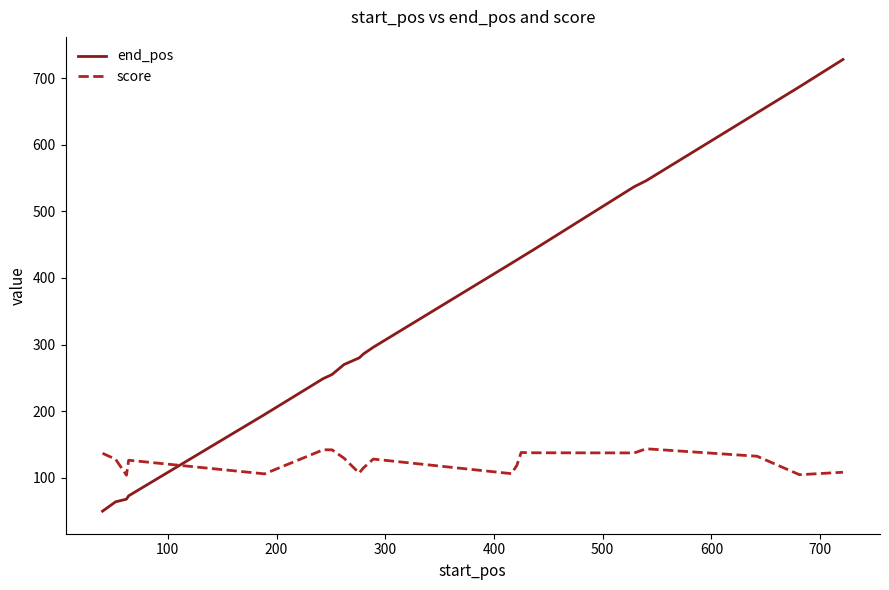

Which series has the widest spread of values?

end_pos